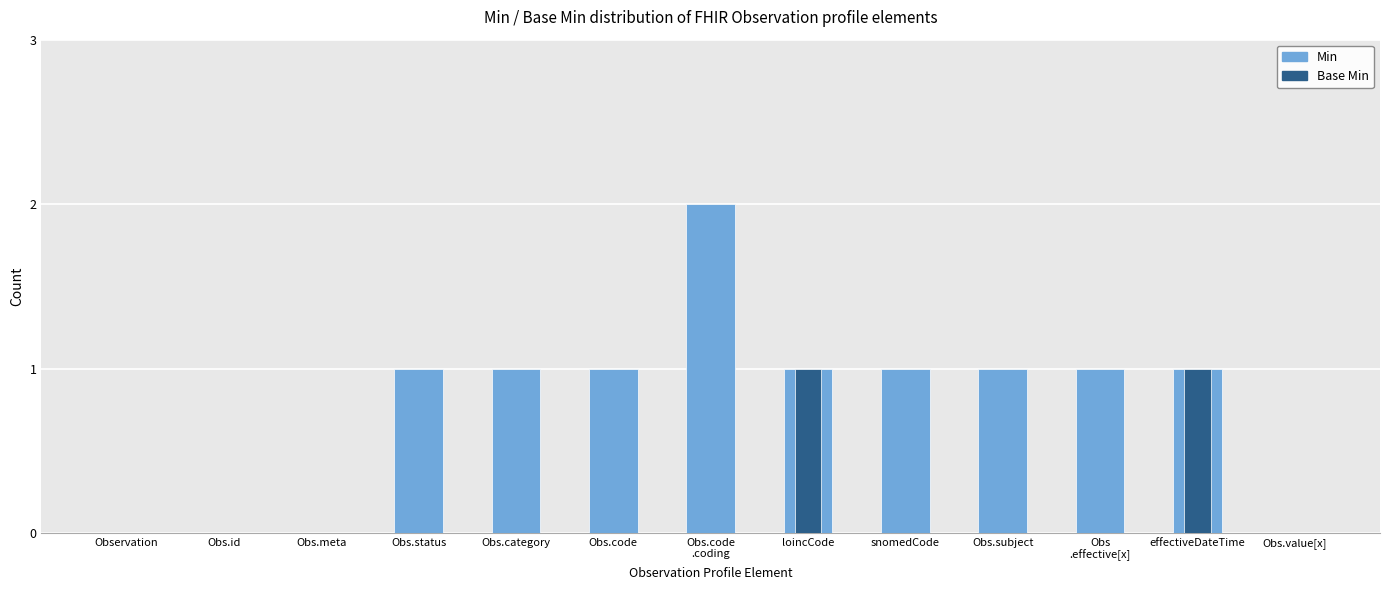

Reading left to right, extract all data points from this chart.

Min: Observation=0	Obs.id=0	Obs.meta=0	Obs.status=1	Obs.category=1	Obs.code=1	Obs.code
.coding=2	loincCode=1	snomedCode=1	Obs.subject=1	Obs
.effective[x]=1	effectiveDateTime=1	Obs.value[x]=0
Base Min: Observation=0	Obs.id=0	Obs.meta=0	Obs.status=0	Obs.category=0	Obs.code=0	Obs.code
.coding=0	loincCode=1	snomedCode=0	Obs.subject=0	Obs
.effective[x]=0	effectiveDateTime=1	Obs.value[x]=0